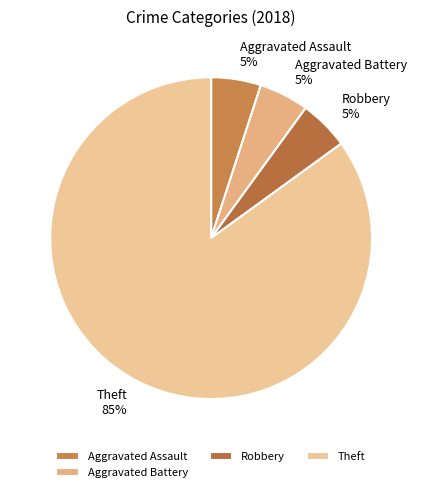

Is the sum of Theft and Robbery greater than half?

Yes